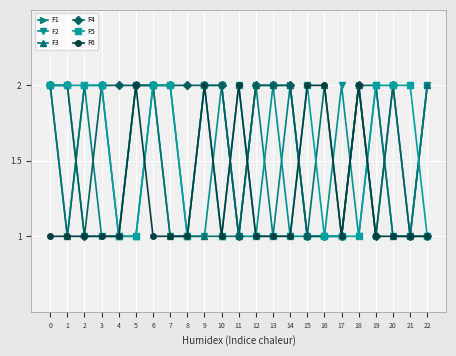

Reading right to left, list all the values displayed in this chart.

F1: 22=2	21=1	20=2	19=1	18=2	17=1	16=1	15=1	14=2	13=1	12=2	11=1	10=2	9=2	8=1	7=2	6=2	5=2	4=1	3=1	2=2	1=1	0=2
F2: 22=2	21=1	20=1	19=2	18=1	17=2	16=1	15=1	14=1	13=2	12=1	11=1	10=2	9=1	8=1	7=1	6=2	5=2	4=1	3=1	2=1	1=2	0=2
F3: 22=2	21=1	20=1	19=2	18=2	17=1	16=2	15=1	14=2	13=2	12=2	11=1	10=1	9=1	8=1	7=1	6=2	5=1	4=1	3=2	2=2	1=1	0=2
F4: 22=1	21=1	20=2	19=1	18=2	17=1	16=1	15=1	14=2	13=2	12=2	11=1	10=2	9=2	8=2	7=2	6=2	5=2	4=2	3=2	2=1	1=2	0=2
F5: 22=1	21=2	20=2	19=2	18=1	17=1	16=1	15=2	14=1	13=1	12=1	11=2	10=1	9=2	8=1	7=2	6=2	5=1	4=1	3=2	2=2	1=2	0=2
F6: 22=1	21=1	20=1	19=1	18=2	17=1	16=2	15=2	14=1	13=1	12=1	11=2	10=1	9=2	8=1	7=1	6=1	5=2	4=1	3=1	2=1	1=1	0=1